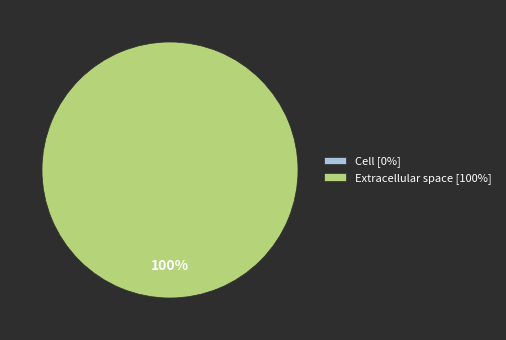

Does Cell account for over 50% of the chart?

No